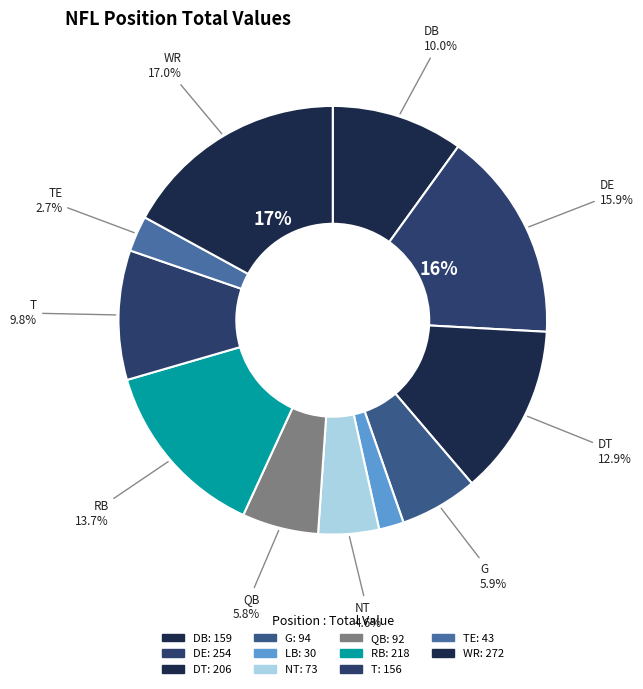

What percentage is the DE slice, to the nearest percent?

16%